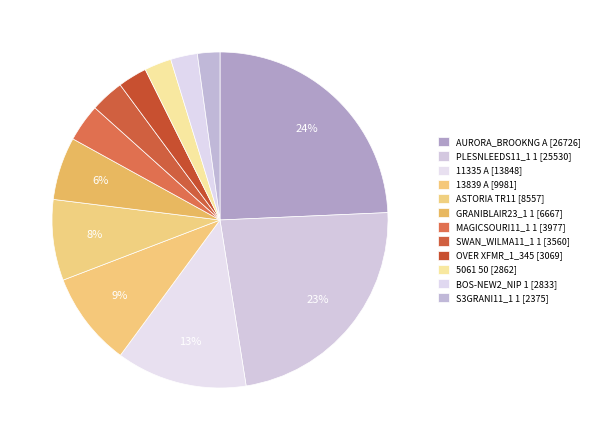

Count the number of slices in the pie.

12